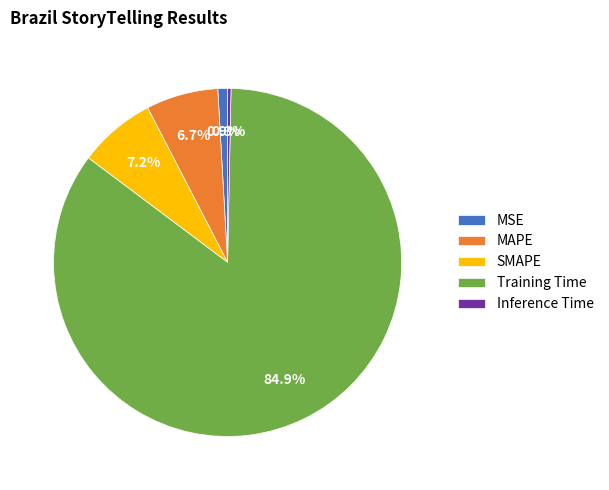

What is the smallest slice in the pie chart?

Inference Time